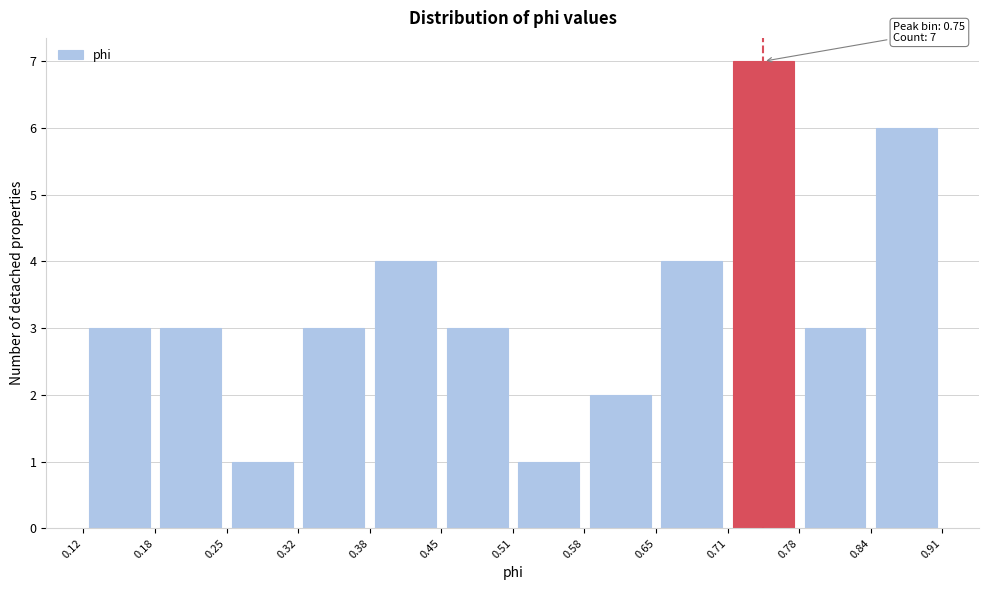

Over which range of the x-axis is the bar tallest?

0.71 to 0.78